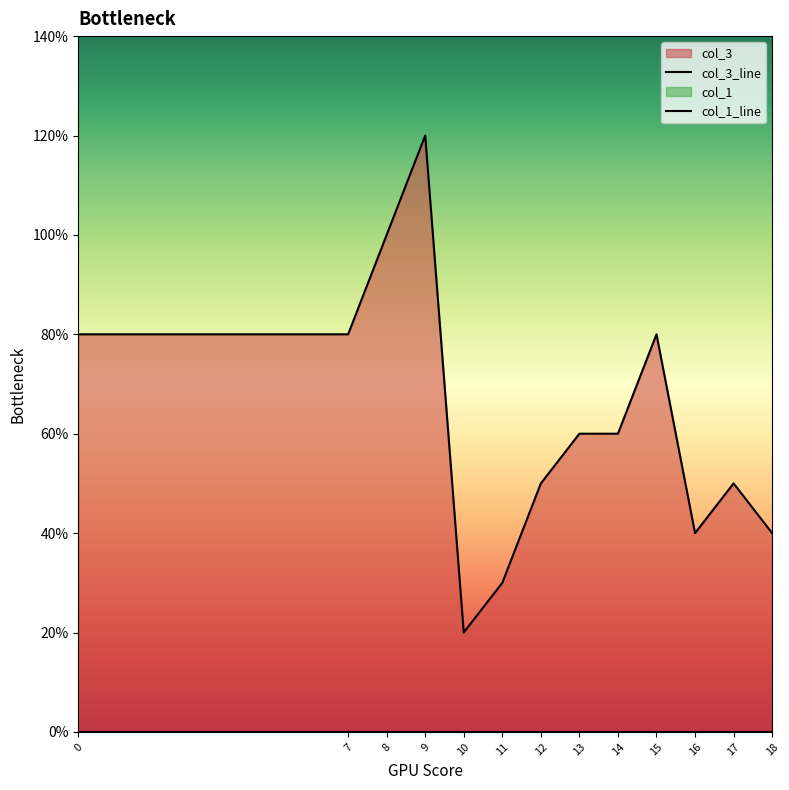

True or false: col_1 and col_3 intersect in this chart.

False